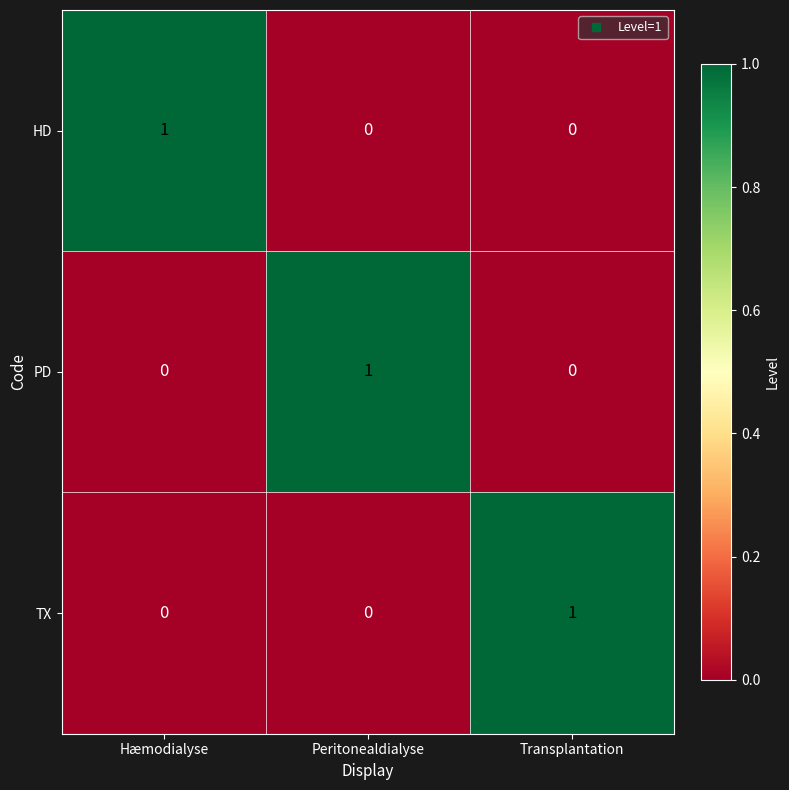

What is the difference between the highest and lowest values at Peritonealdialyse?

1